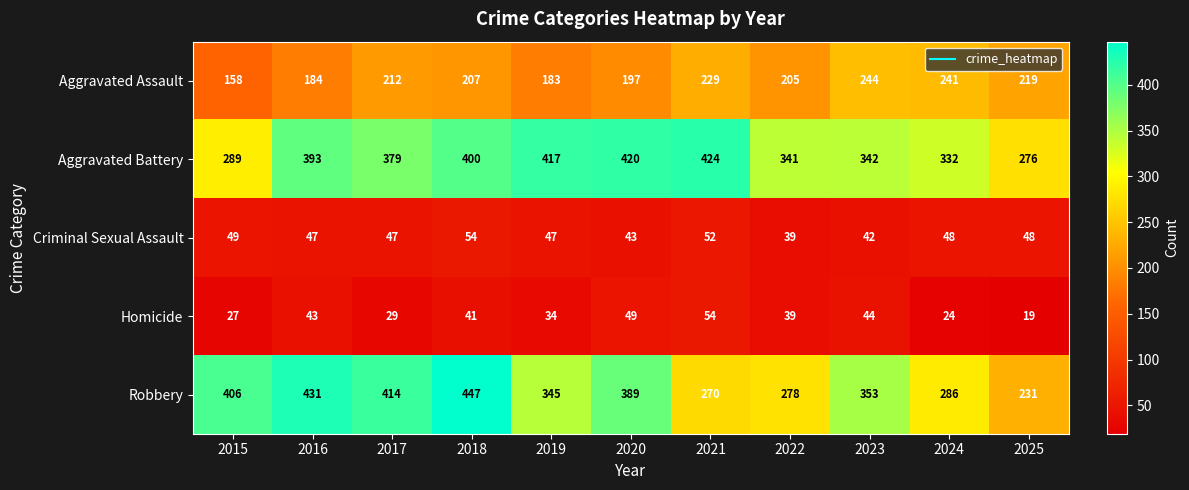

What is the total value across all series at 2022?

902